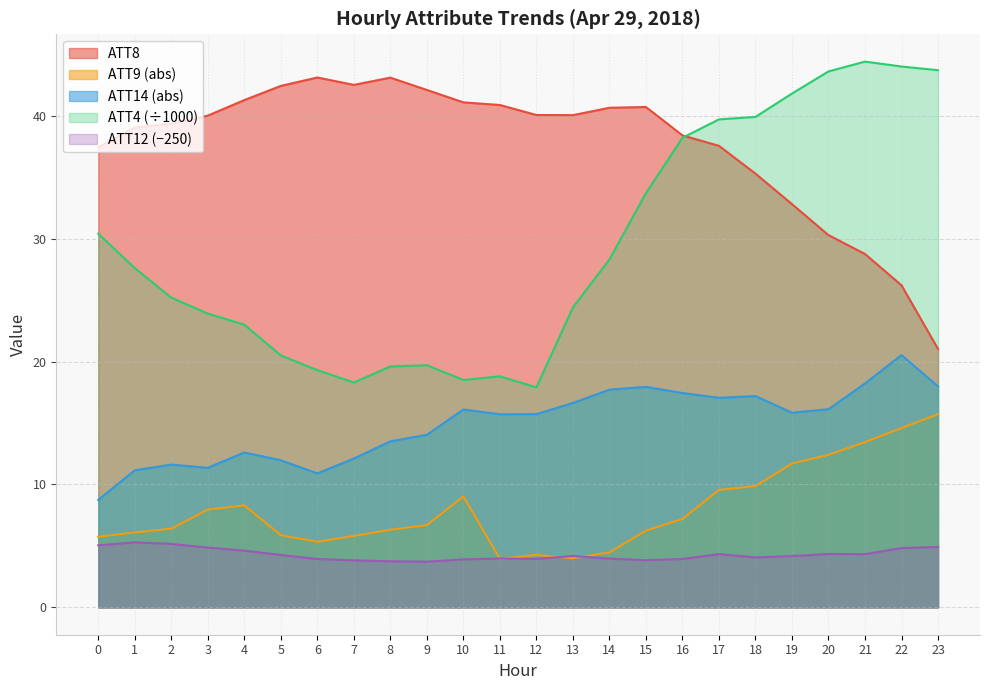

What are all the series names shown in the legend?

ATT8, ATT9 (abs), ATT14 (abs), ATT4 (÷1000), ATT12 (−250)